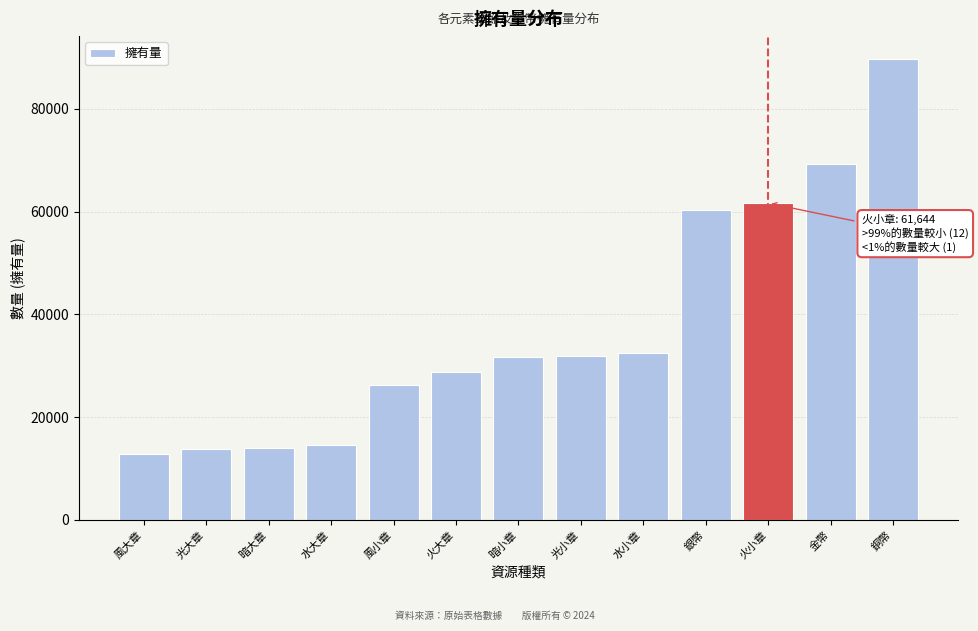

What is the average value?

37481